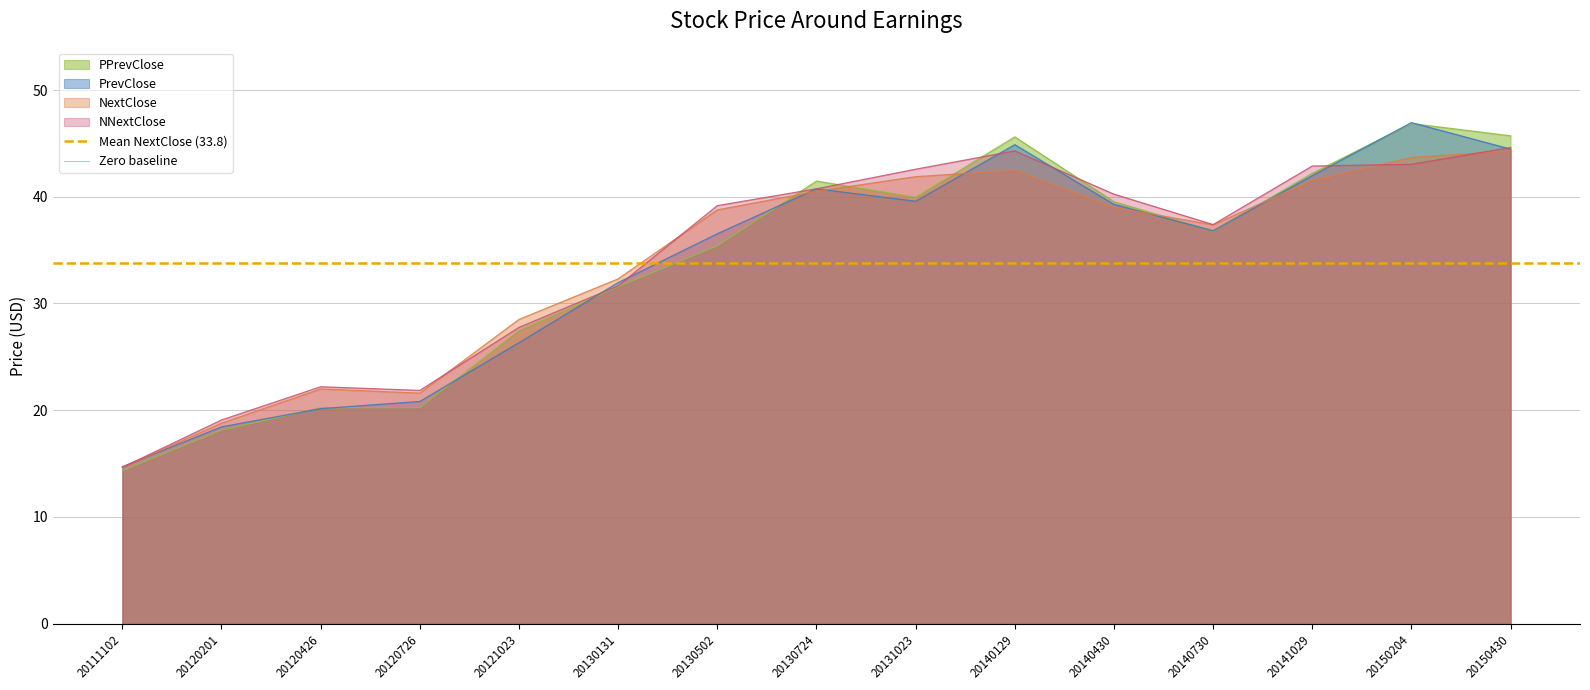

The value of PPrevClose at 20130131 is 31.6. True or false?

True